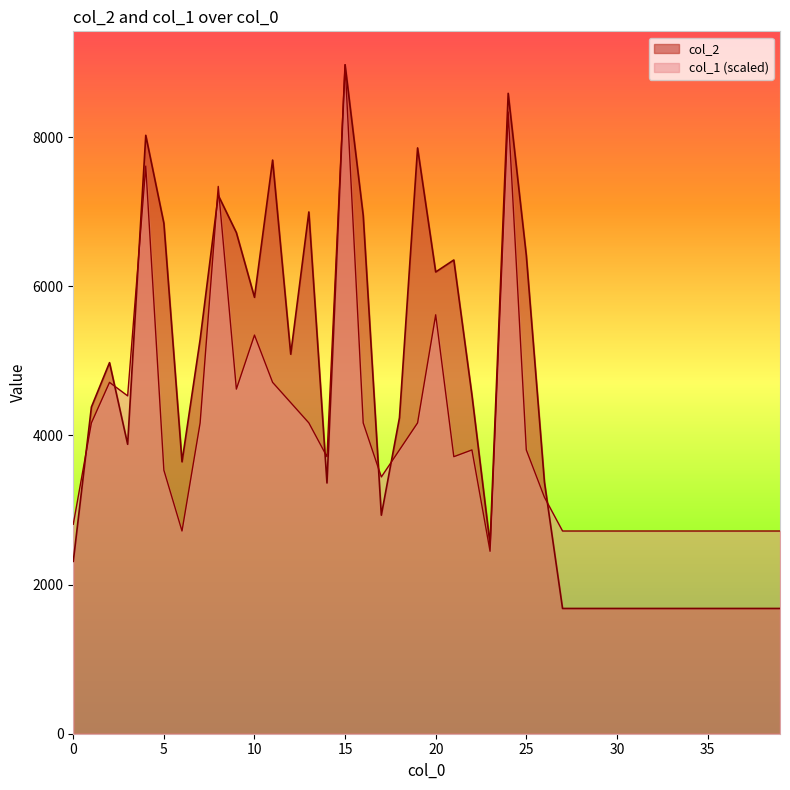

What is the maximum value for col_1?

8972.0